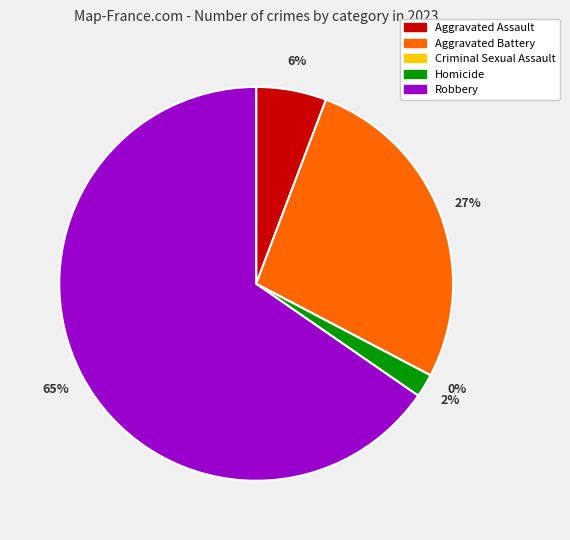

Which has a higher value, Robbery or Aggravated Assault?

Robbery